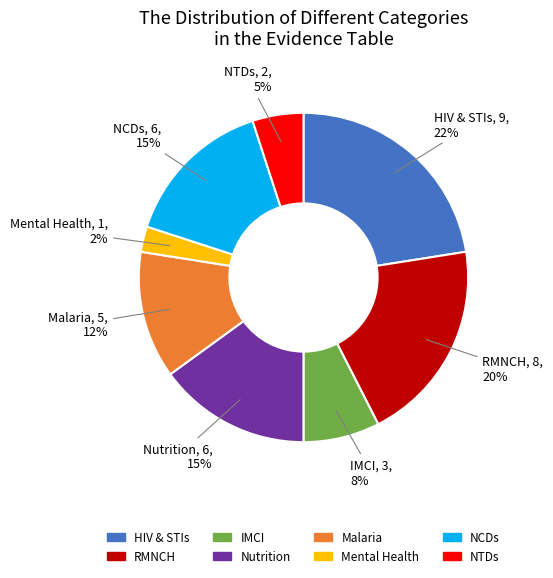

Is the sum of NTDs and HIV & STIs greater than half?

No